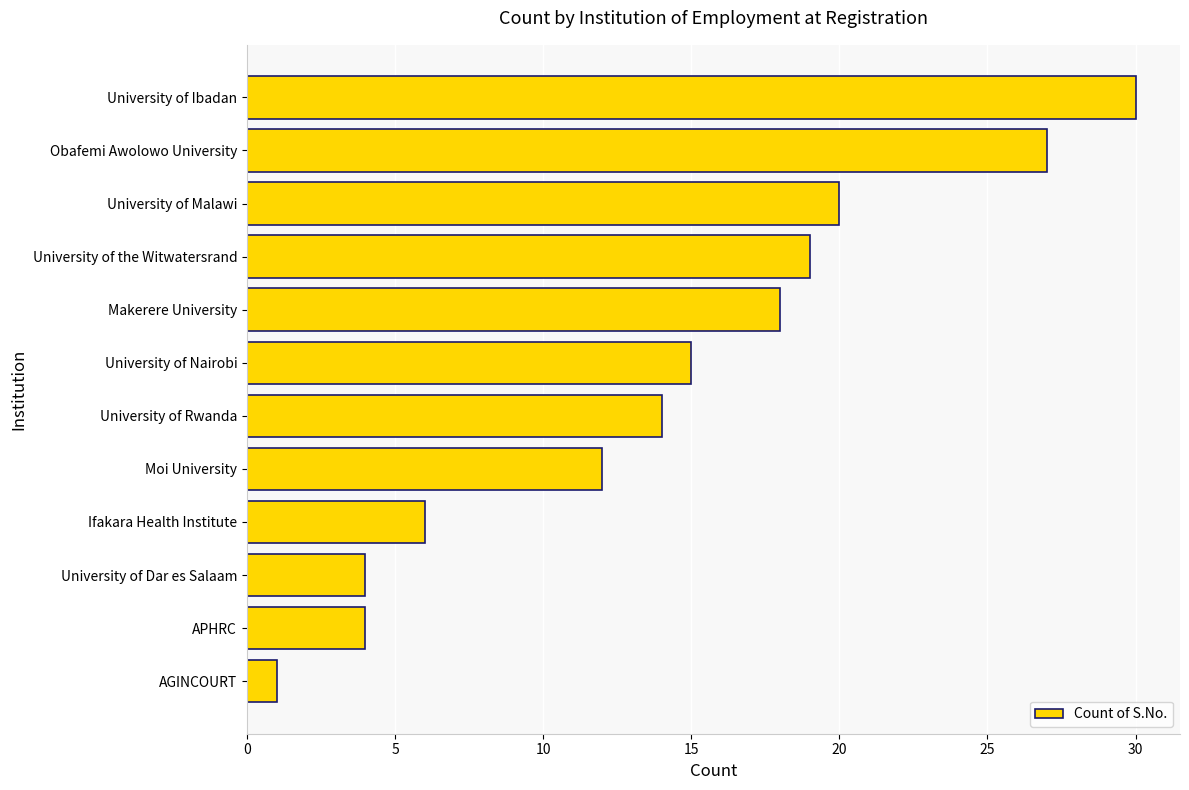

Reading bottom to top, list all the values displayed in this chart.

AGINCOURT=1	APHRC=4	University of Dar es Salaam=4	Ifakara Health Institute=6	Moi University=12	University of Rwanda=14	University of Nairobi=15	Makerere University=18	University of the Witwatersrand=19	University of Malawi=20	Obafemi Awolowo University=27	University of Ibadan=30